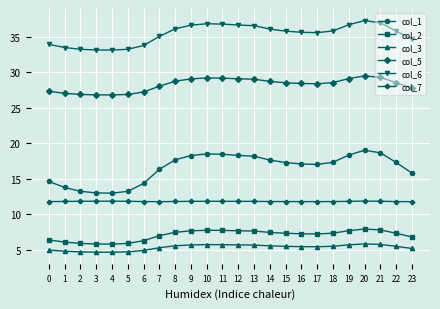

Rank the series by their maximum value, from lowest to highest.

col_3, col_2, col_7, col_1, col_5, col_6